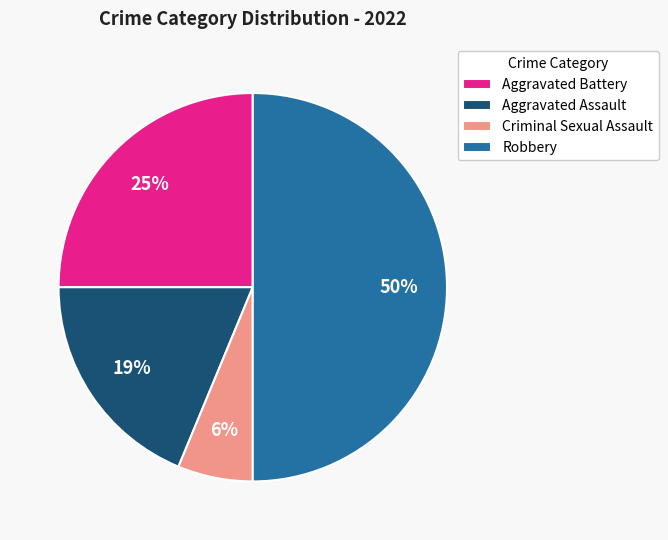

To the nearest percent, what is the combined percentage of Aggravated Battery and Aggravated Assault?

44%